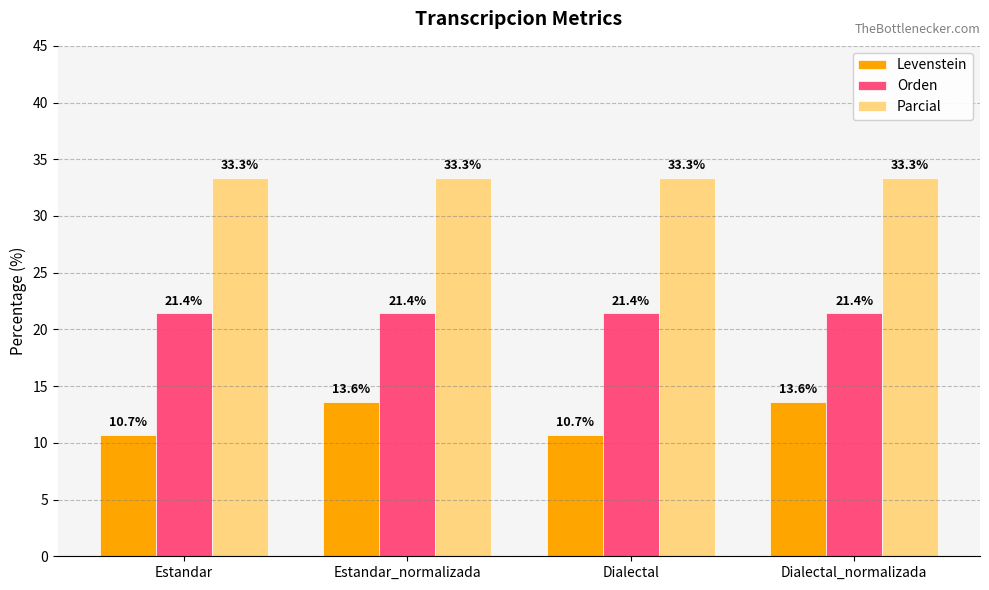

Count the number of data series in this chart.

3